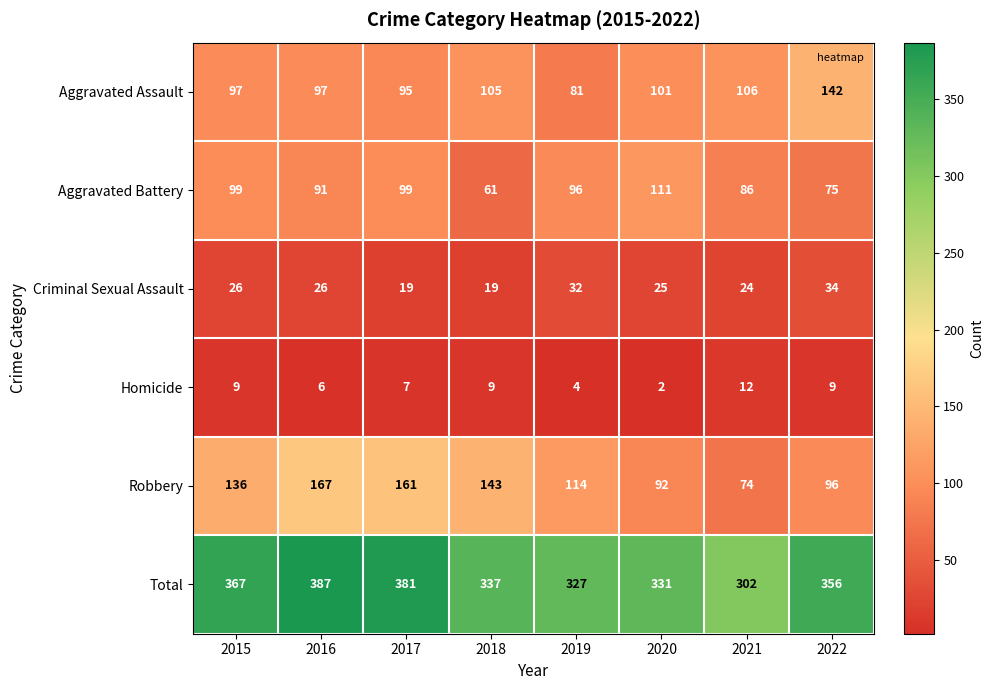

Which category has the highest value in the Robbery series?

2016